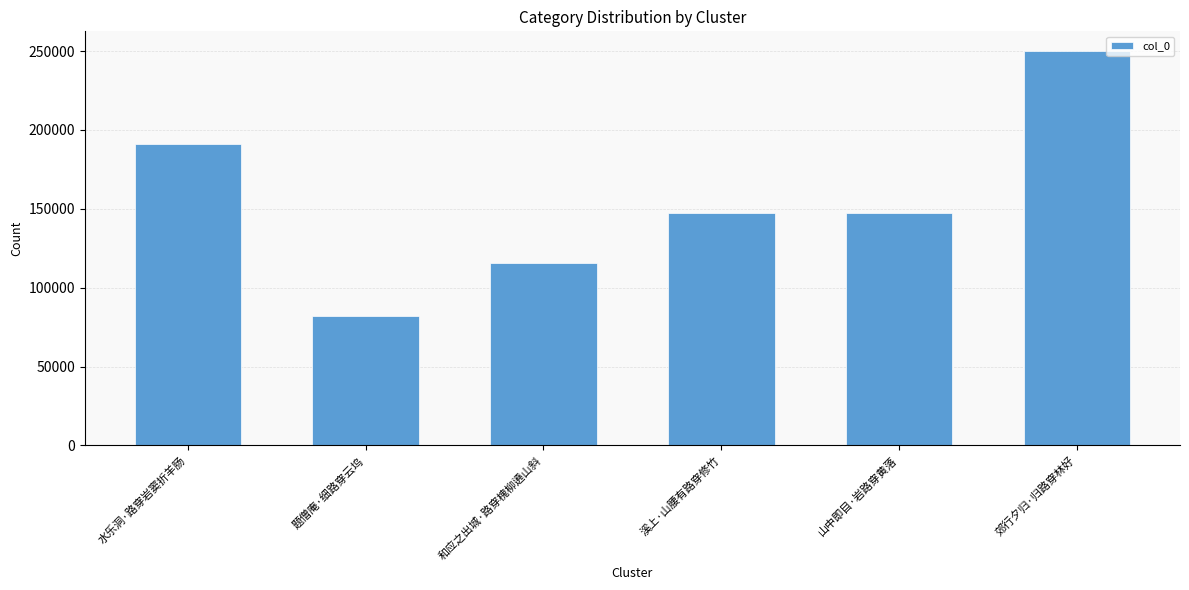

What is the label of the 1st bar from the left?

水乐洞·路穿岩窦折羊肠